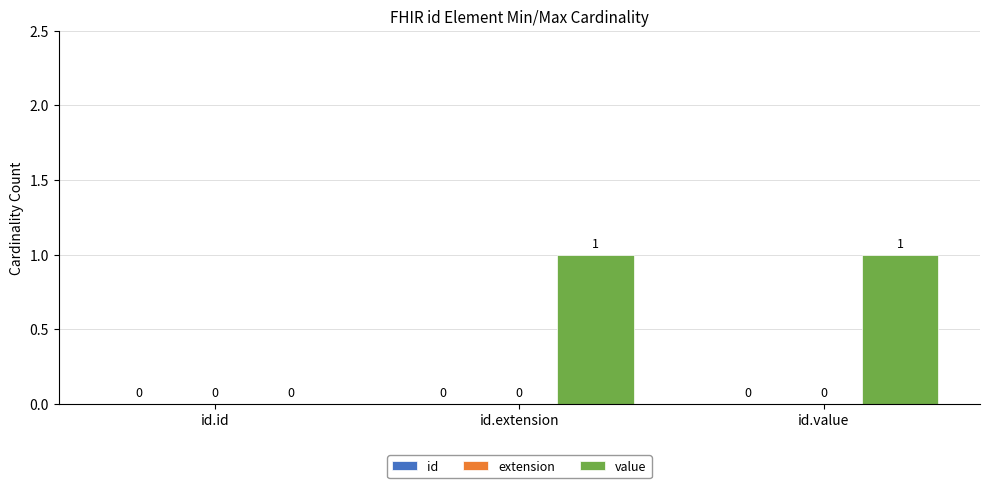

How many values are between 0 and 1?

3